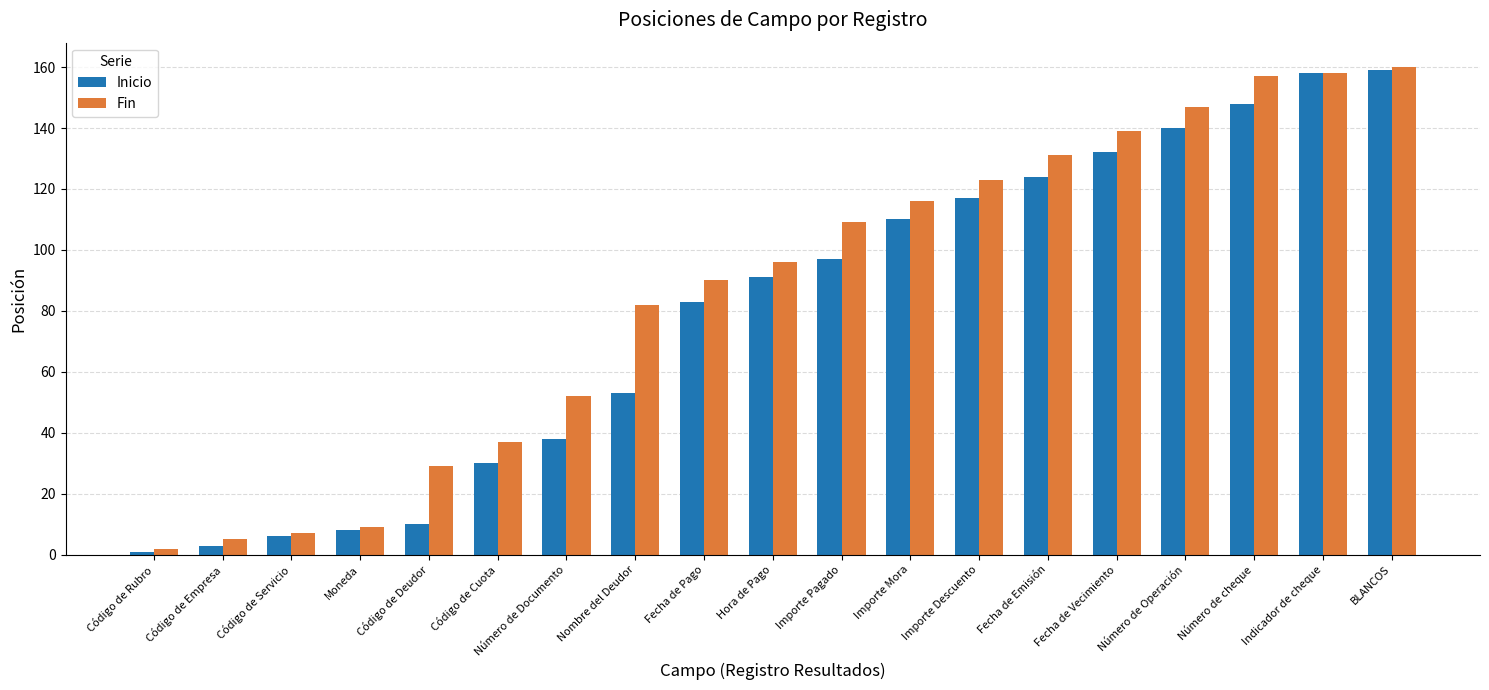

Reading right to left, extract all data points from this chart.

Inicio: 159	158	148	140	132	124	117	110	97	91	83	53	38	30	10	8	6	3	1
Fin: 160	158	157	147	139	131	123	116	109	96	90	82	52	37	29	9	7	5	2